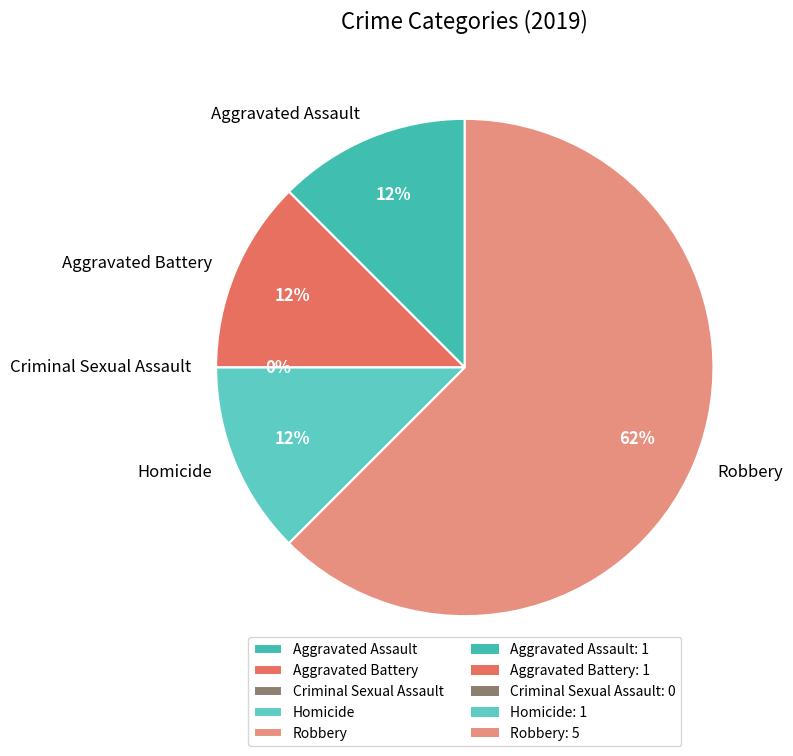

To the nearest percent, what is the average slice percentage?

20%